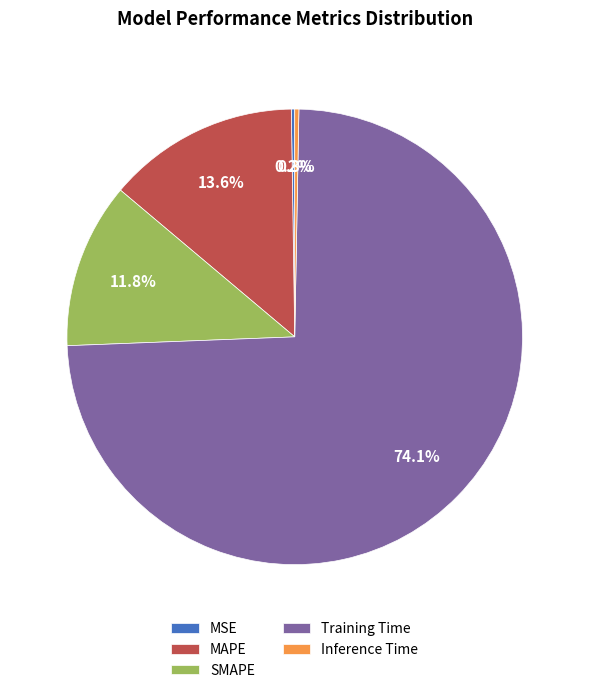

Combined, do Training Time and SMAPE account for over 50%?

Yes